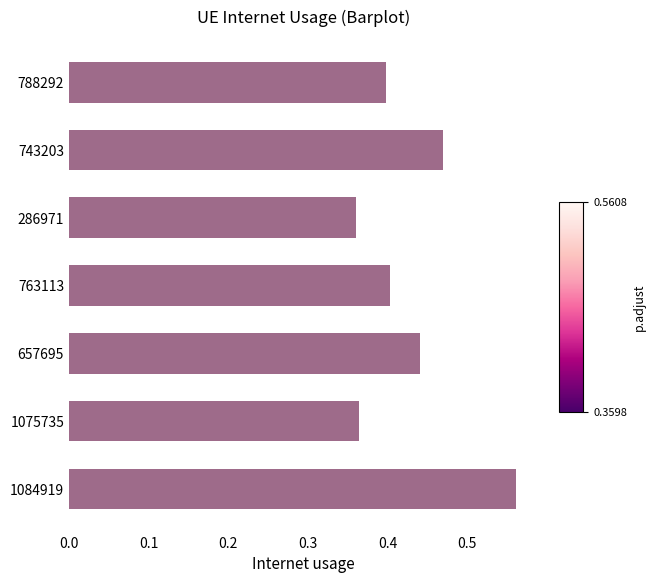

Which label corresponds to the largest value in the chart?

1084919